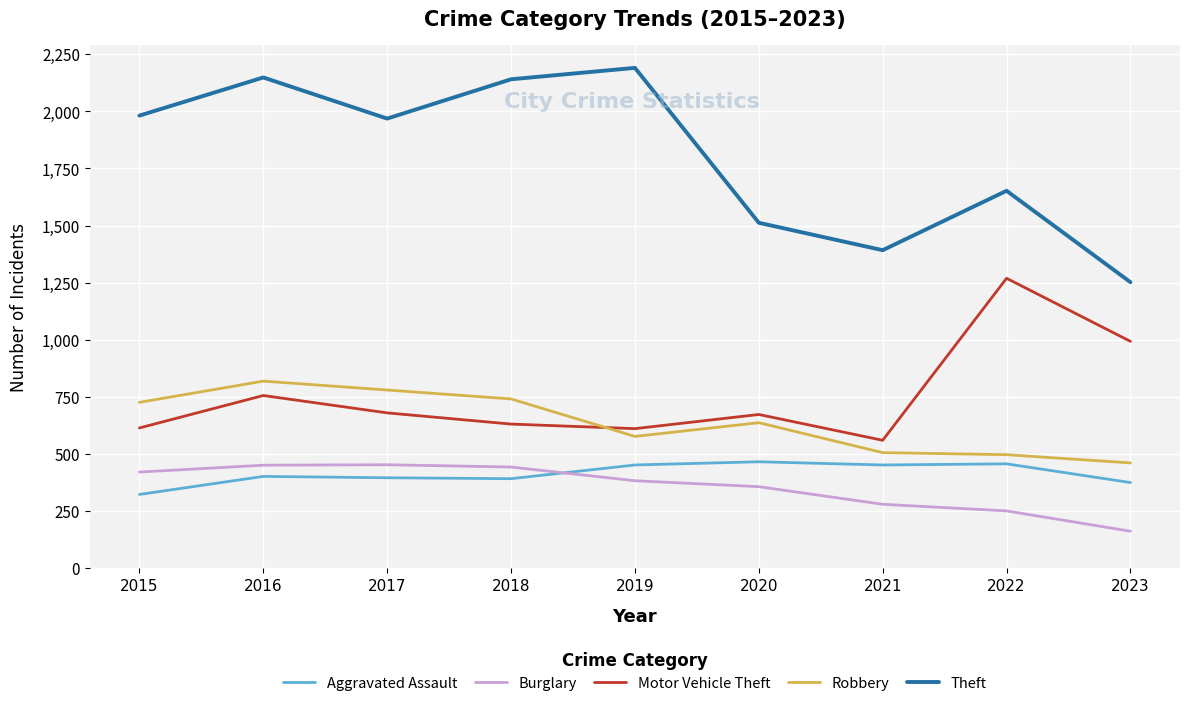

Does the chart display data point markers on the line(s)?

No